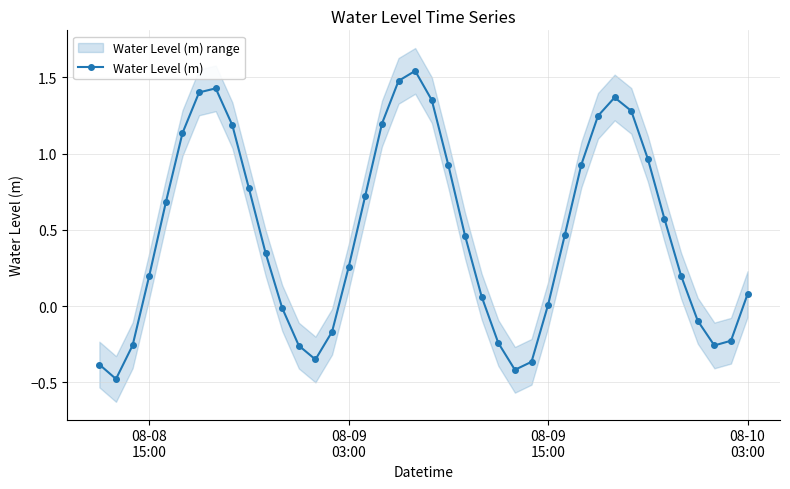

How many interior local peaks does the Water Level (m) series have?

3